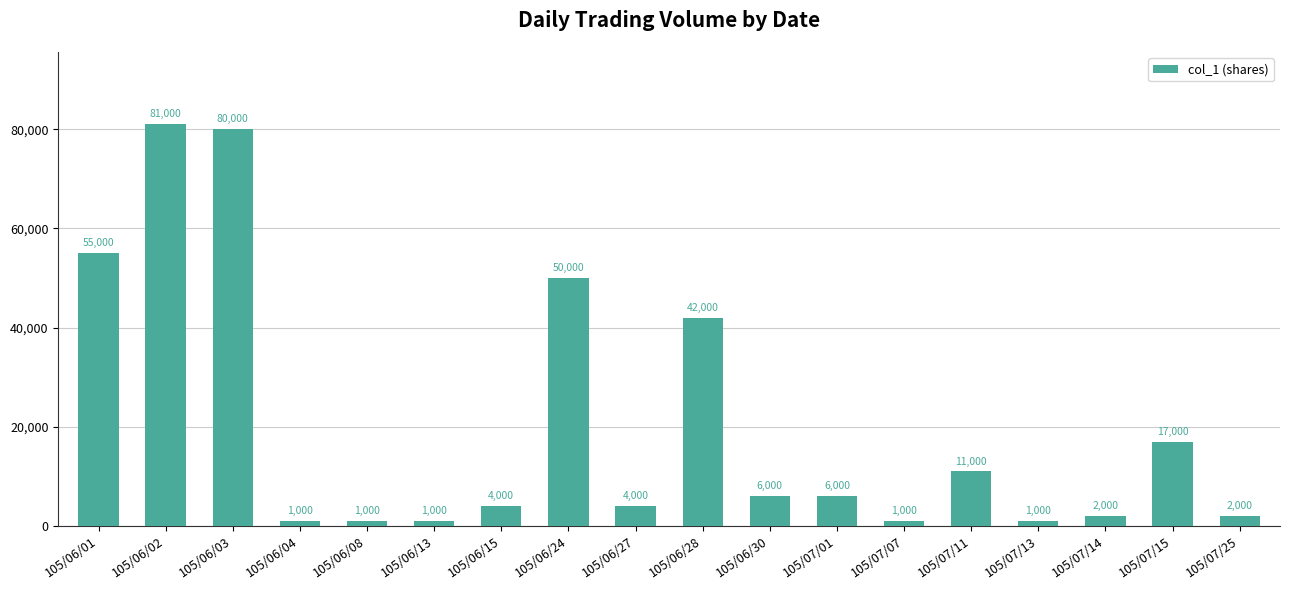

At which label does the data first exceed 6000?

105/06/01